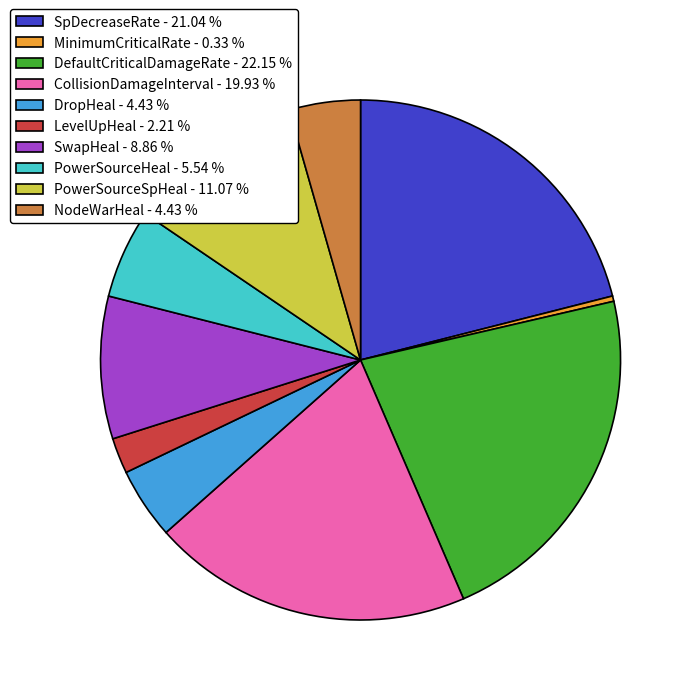

The SpDecreaseRate slice represents 8% of the pie. True or false?

False